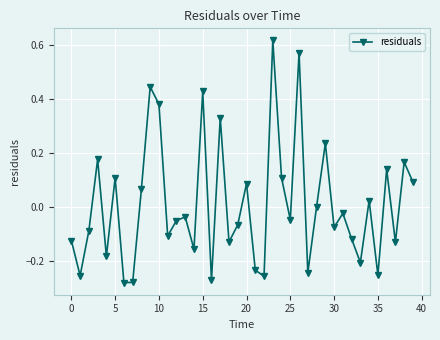

What is the difference between the maximum and second lowest values?

0.9